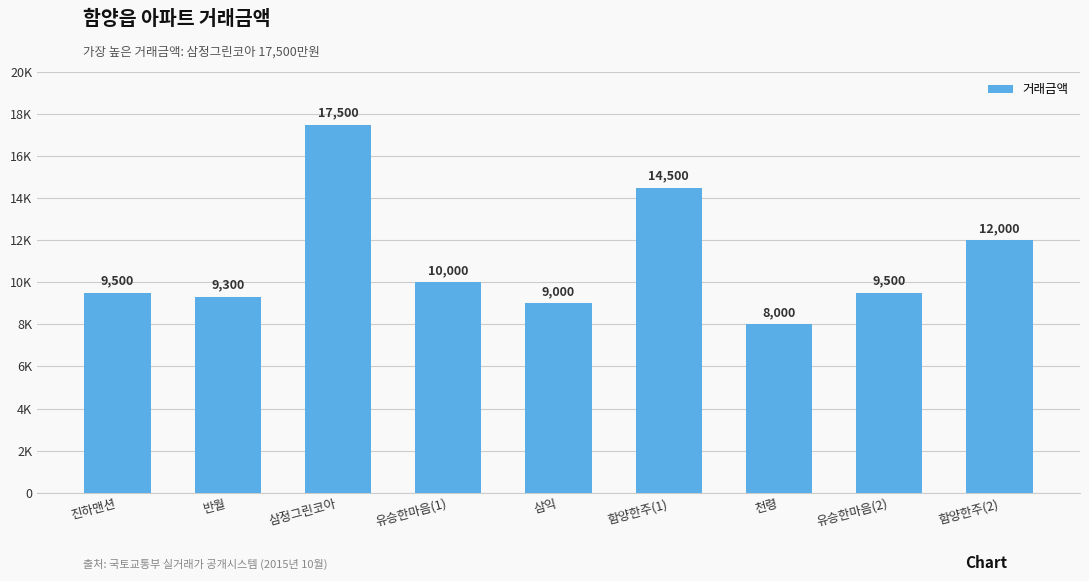

Does the chart contain any negative values?

No